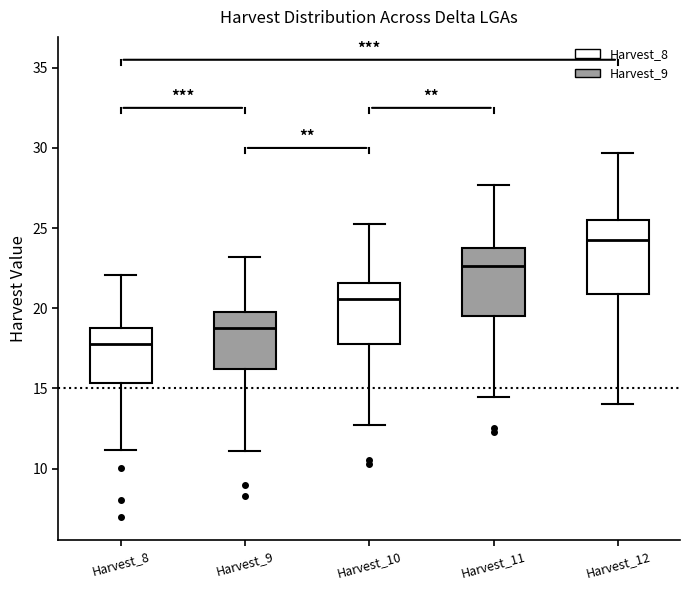

Reading left to right, transcribe this box plot: for each box, give where its median line is, the range the box spans, and where its two whiskers end, as read against the y-axis. The values are not printed on the chart, so give them approximately, as read against the axis.

Harvest_8: median 18.0, box 15.5 to 19.0, whiskers 11.0 to 22.0
Harvest_9: median 19.0, box 16.0 to 20.0, whiskers 11.0 to 23.0
Harvest_10: median 20.5, box 18.0 to 21.5, whiskers 12.5 to 25.0
Harvest_11: median 22.5, box 19.5 to 24.0, whiskers 14.5 to 27.5
Harvest_12: median 24.5, box 21.0 to 25.5, whiskers 14.0 to 29.5